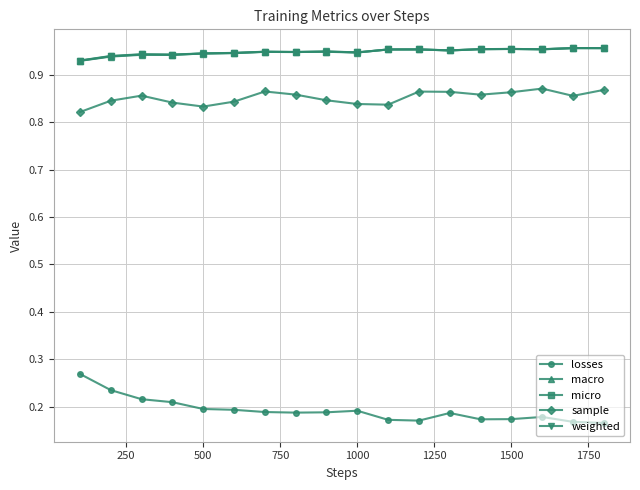

Count the micro values in the range 0 to 1.

18